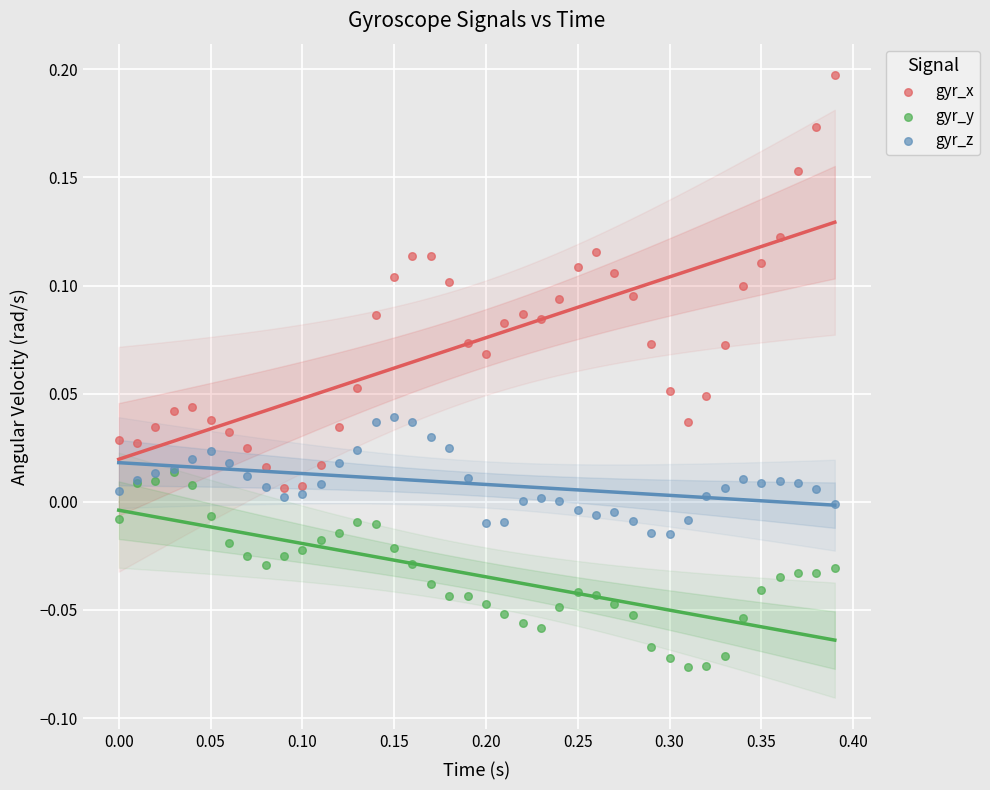

What are all the series names shown in the legend?

gyr_x, gyr_y, gyr_z